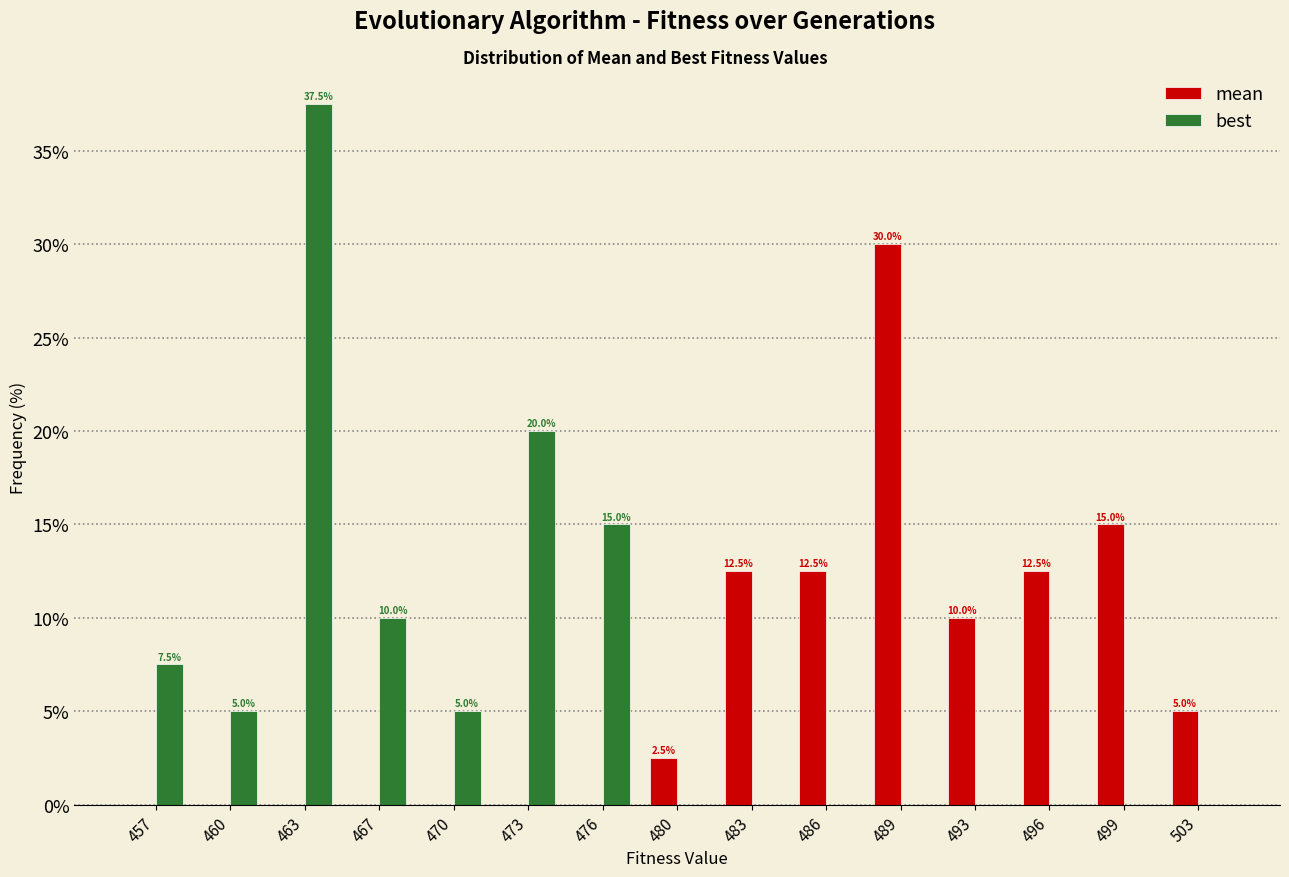

Reading left to right, extract all data points from this chart.

mean: 457=0.0	460=0.0	463=0.0	467=0.0	470=0.0	473=0.0	476=0.0	480=2.5	483=12.5	486=12.5	489=30.0	493=10.0	496=12.5	499=15.0	503=5.0
best: 457=7.5	460=5.0	463=37.5	467=10.0	470=5.0	473=20.0	476=15.0	480=0.0	483=0.0	486=0.0	489=0.0	493=0.0	496=0.0	499=0.0	503=0.0